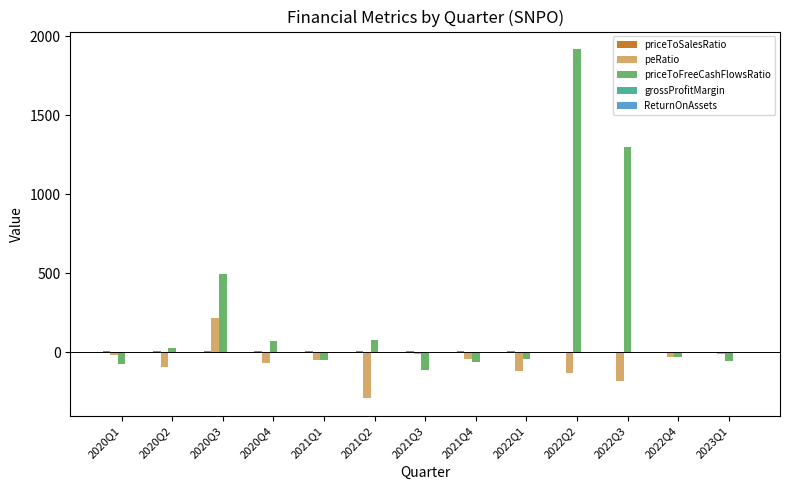

What is the total value across all series at 2020Q4?

2.4